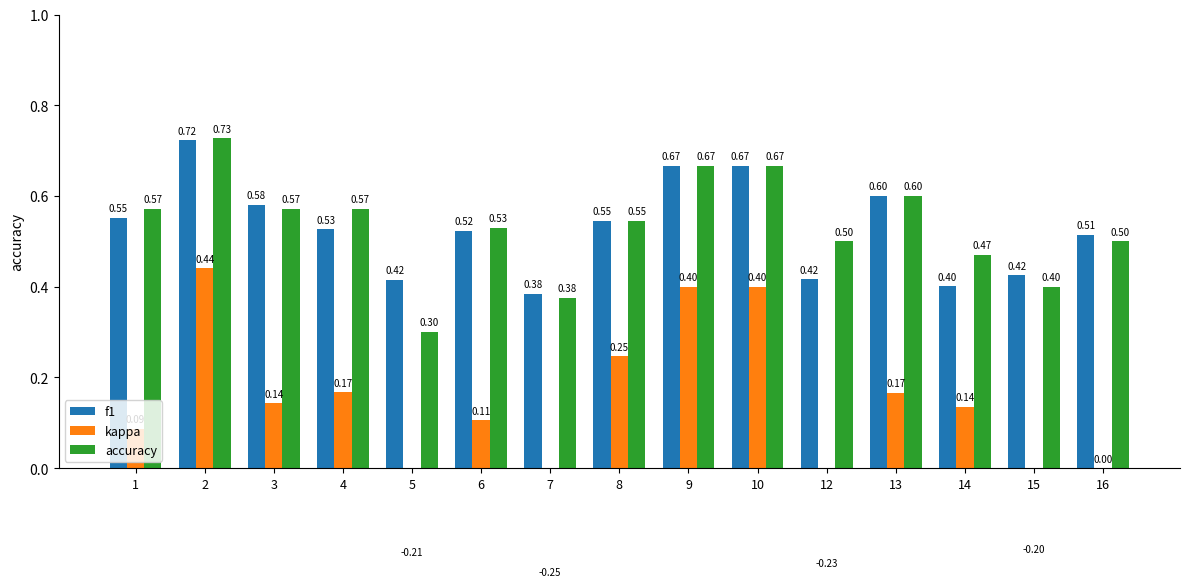

How many accuracy values are between 0 and 1?

15